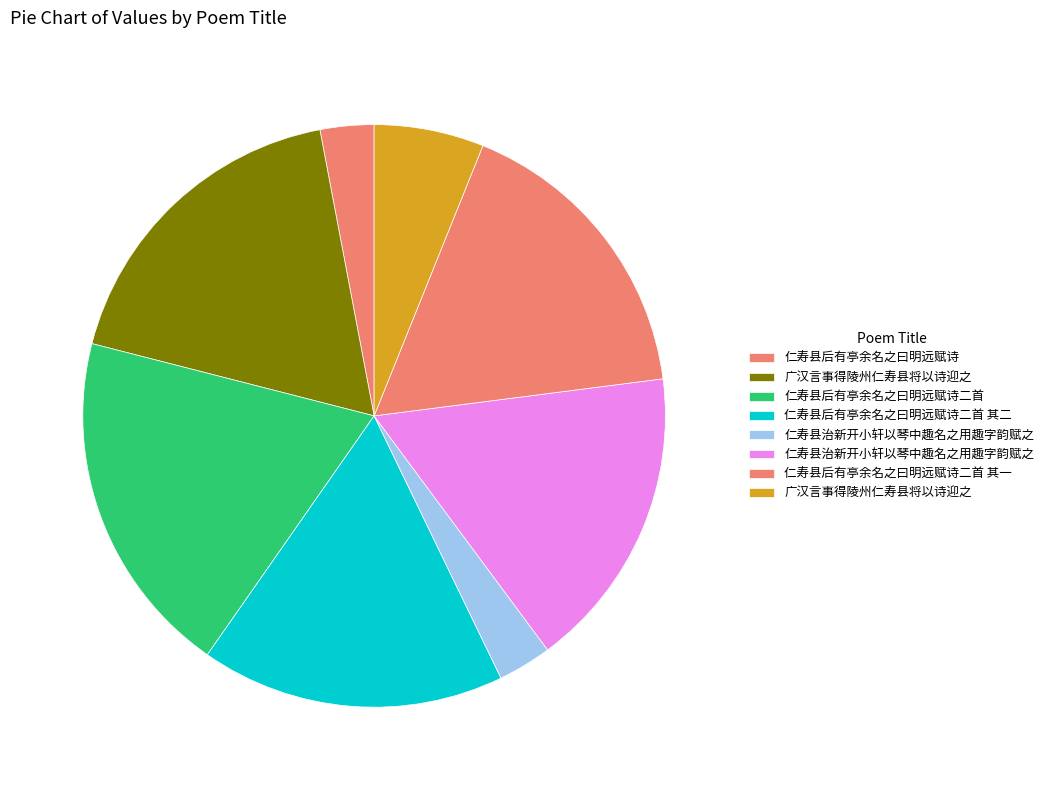

How many slices are in this pie chart?

8